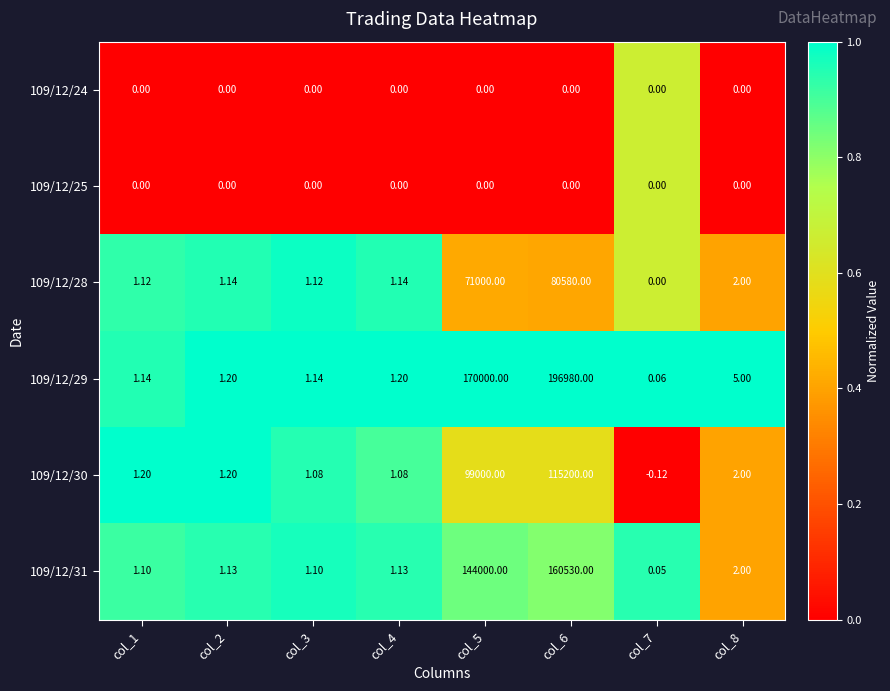

Is the value of 109/12/30 at col_2 greater than the value of 109/12/24 at col_6?

Yes